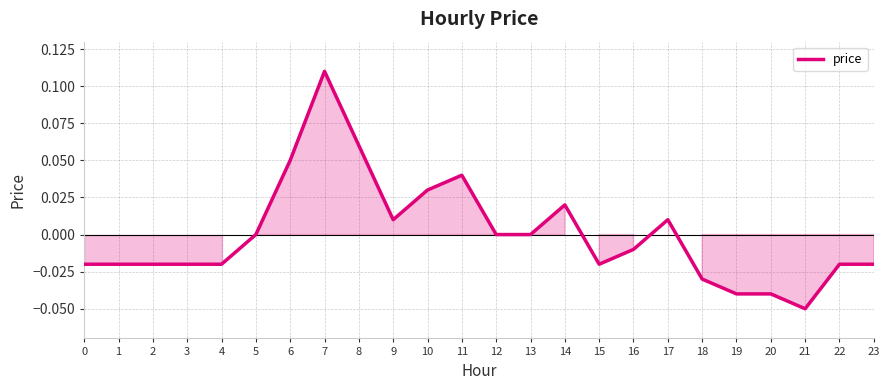

Which category has the lowest value across all series?

21